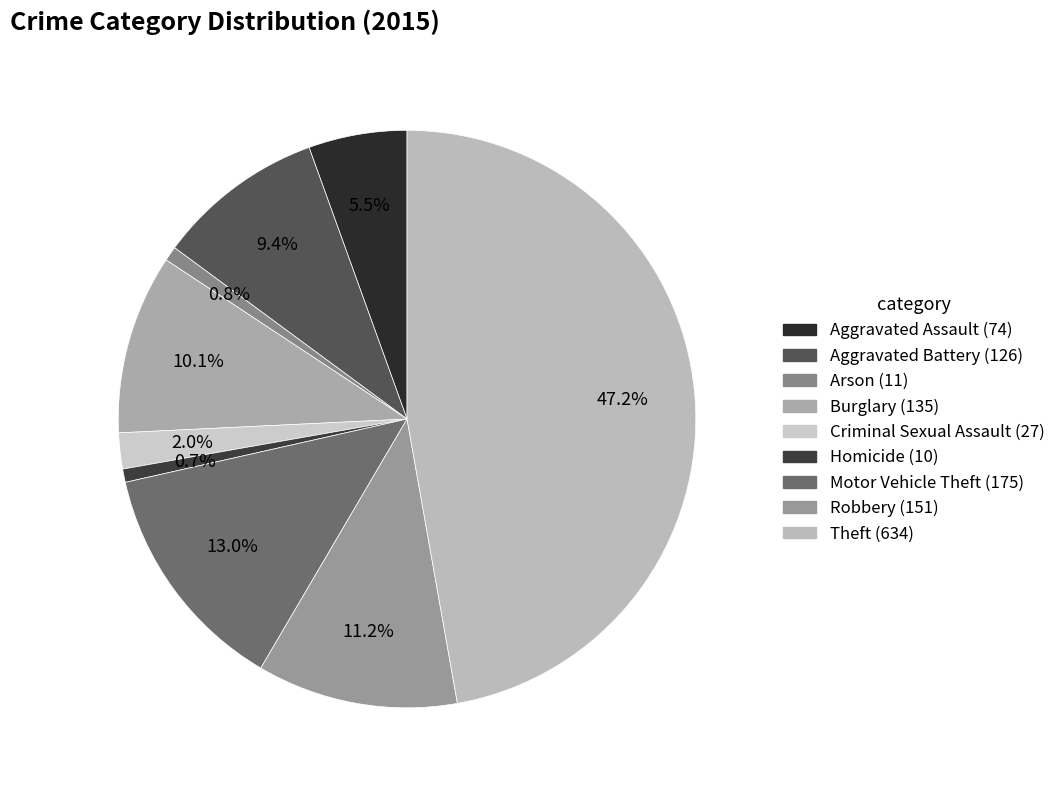

What percentage is the Burglary slice, to the nearest percent?

10%